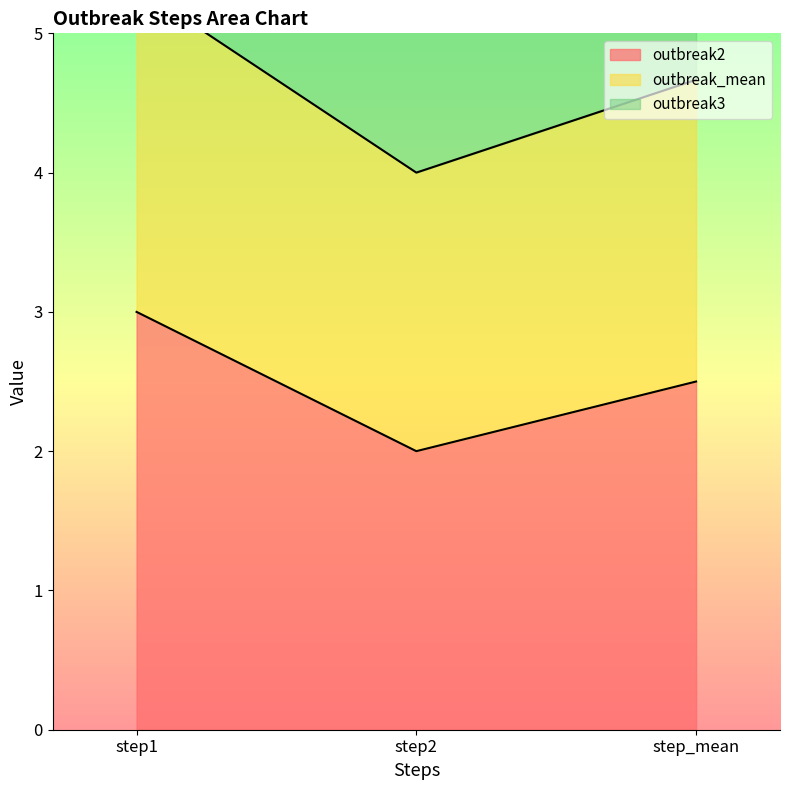

What is the total value across all series at step_mean?

7.2